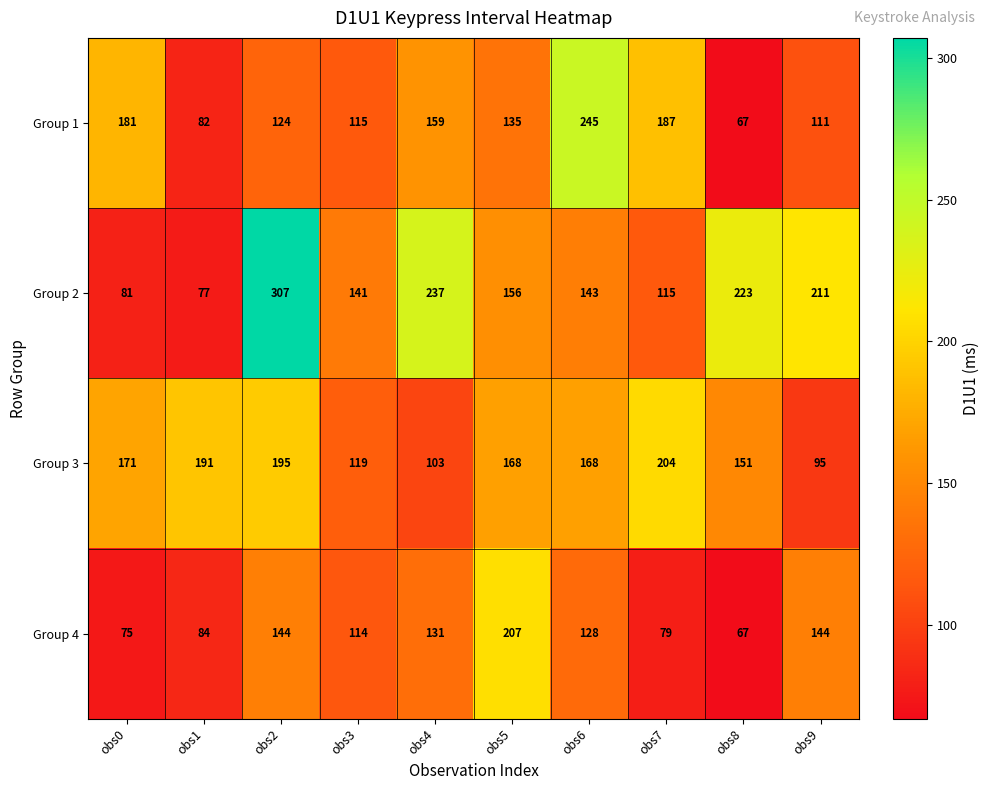

List the series in order of their peak value, highest first.

Group 2, Group 1, Group 4, Group 3